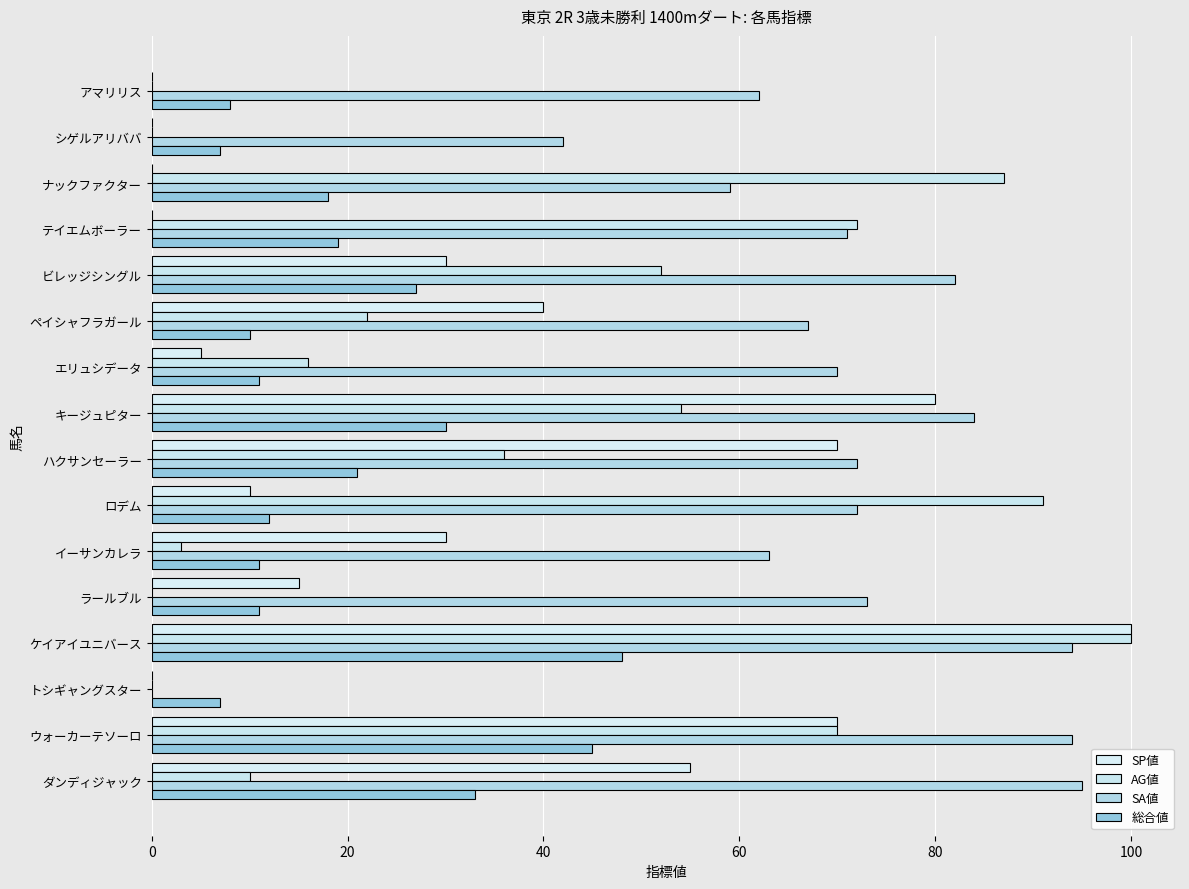

Reading right to left, list all the values displayed in this chart.

SP値: 0	0	0	0	30	40	5	80	70	10	30	15	100	0	70	55
AG値: 0	0	87	72	52	22	16	54	36	91	3	0	100	0	70	10
SA値: 62	42	59	71	82	67	70	84	72	72	63	73	94	0	94	95
総合値: 8	7	18	19	27	10	11	30	21	12	11	11	48	7	45	33